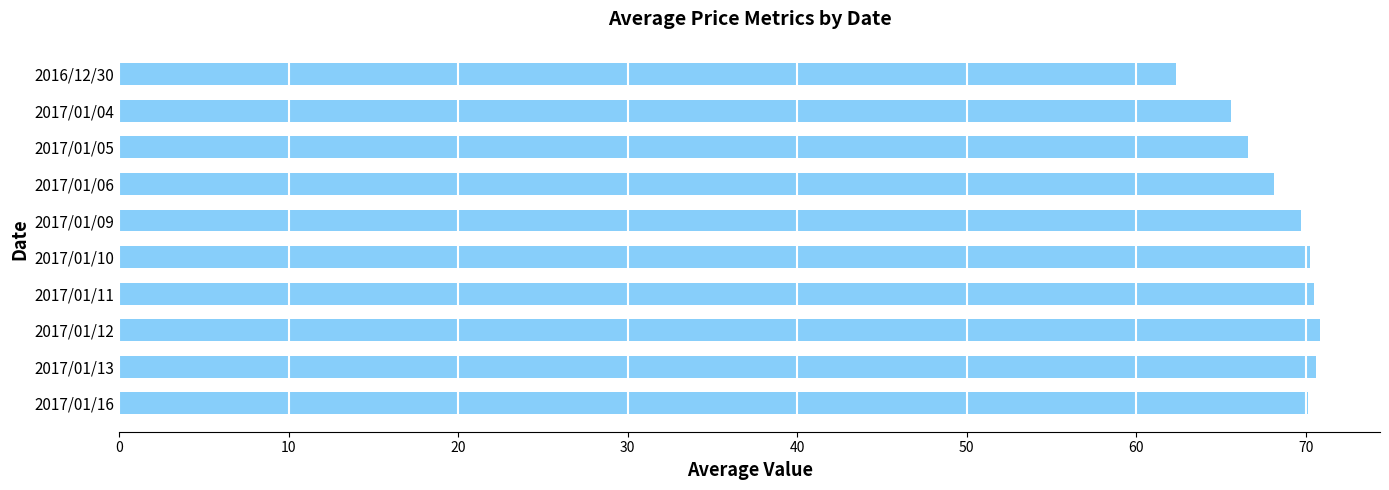

What is the maximum value shown in the chart?

70.8